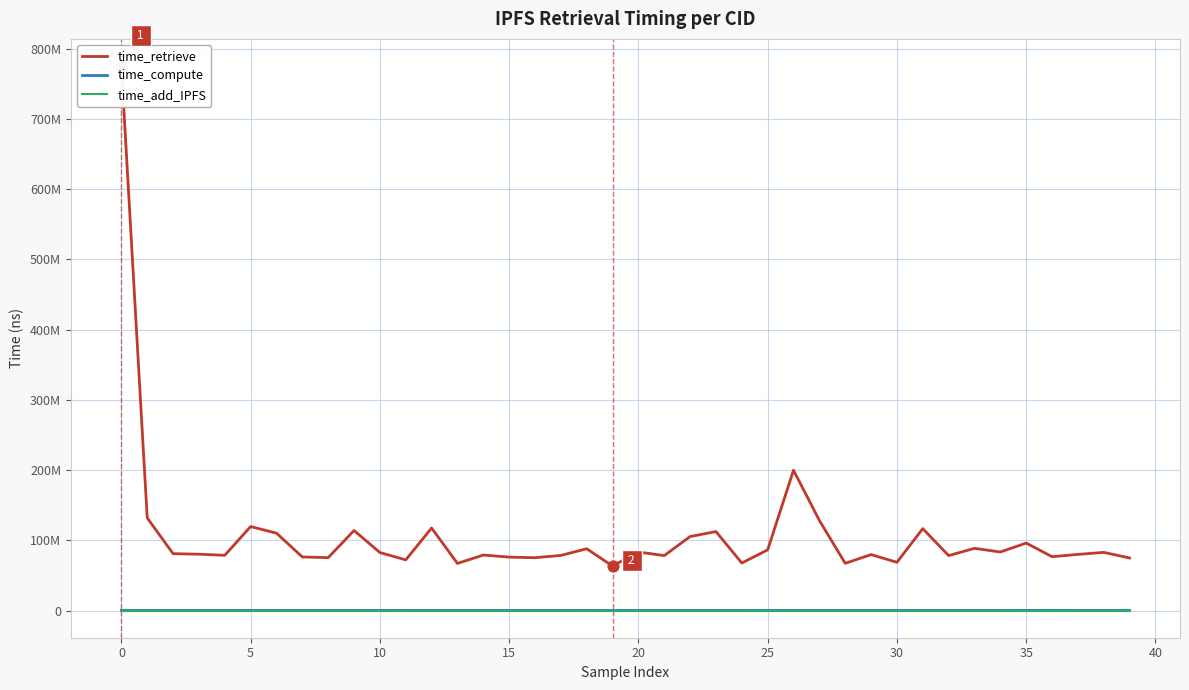

Which series reaches the maximum Y coordinate?

time_retrieve